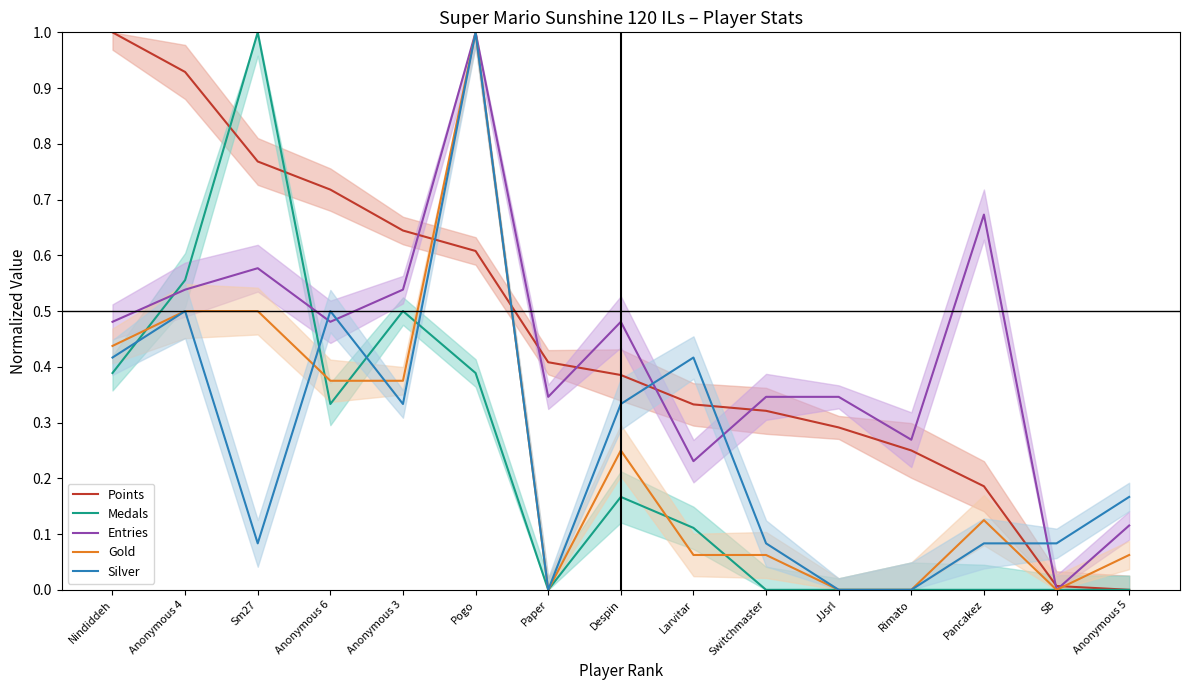

What is the sum of all Medals values?

3.4